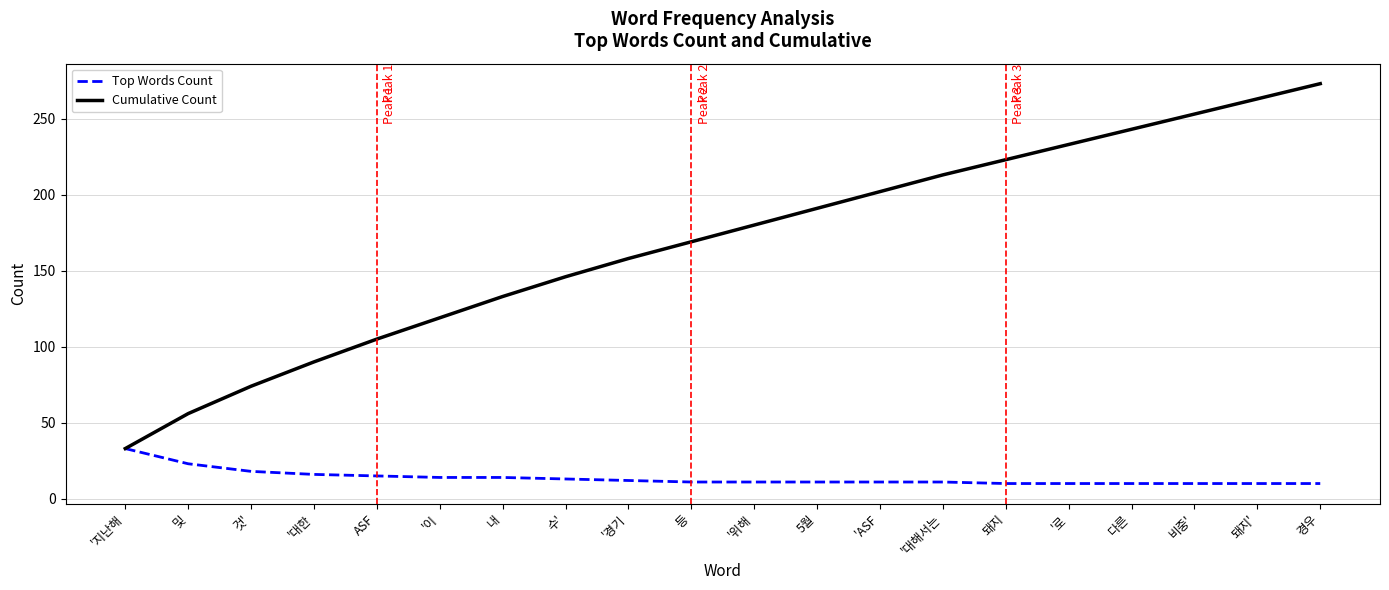

What position from the left is '로?

16